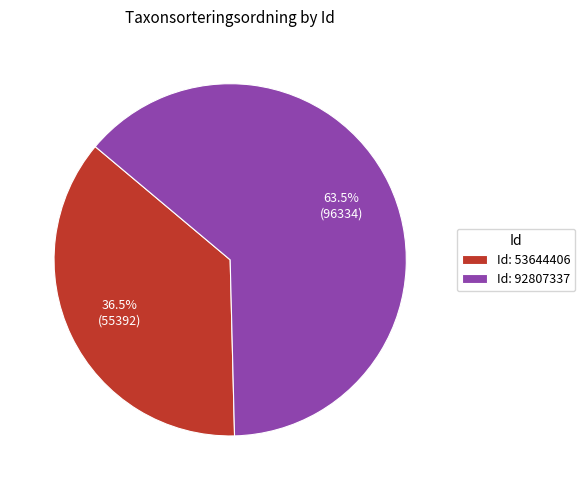

How many segments does this pie chart have?

2